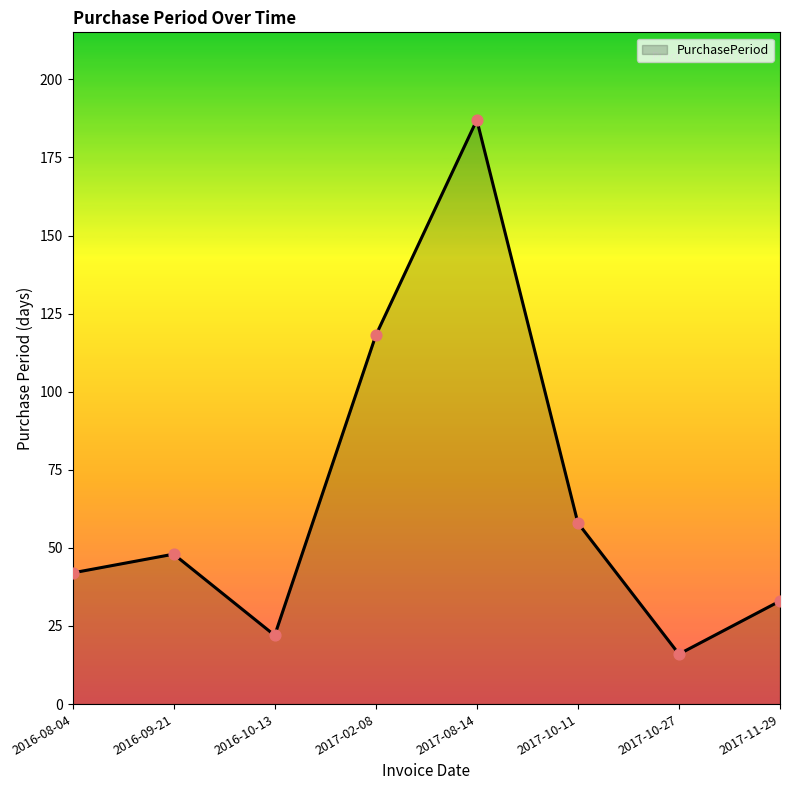

What is the change in value from 2016-10-13 to 2017-10-27?

-6